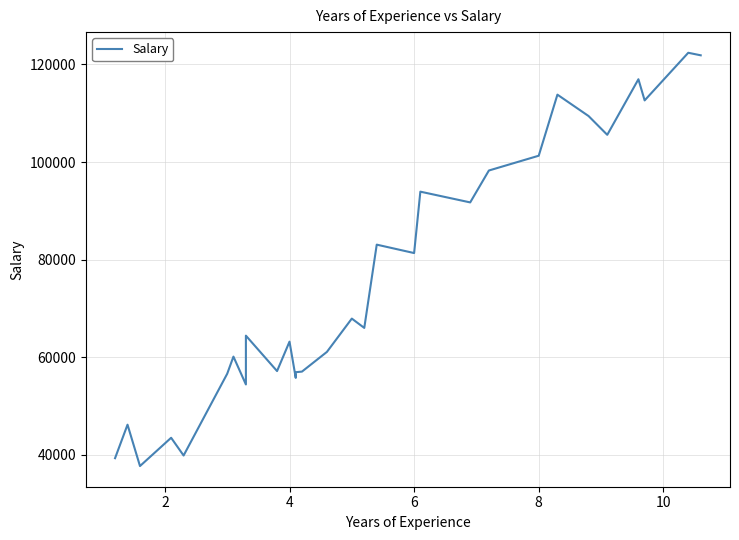

The value at 19 is 153969. True or false?

False